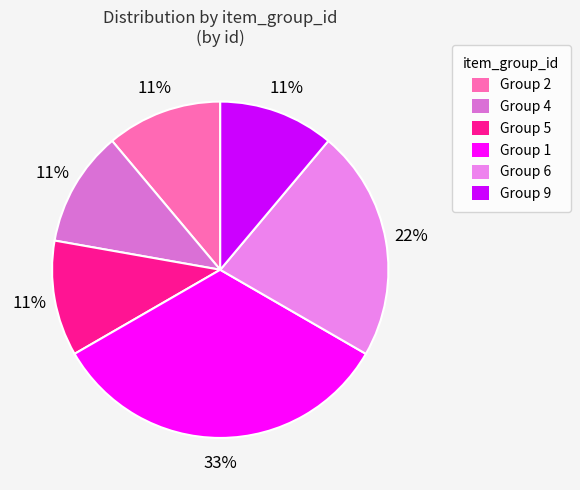

How many segments does this pie chart have?

6